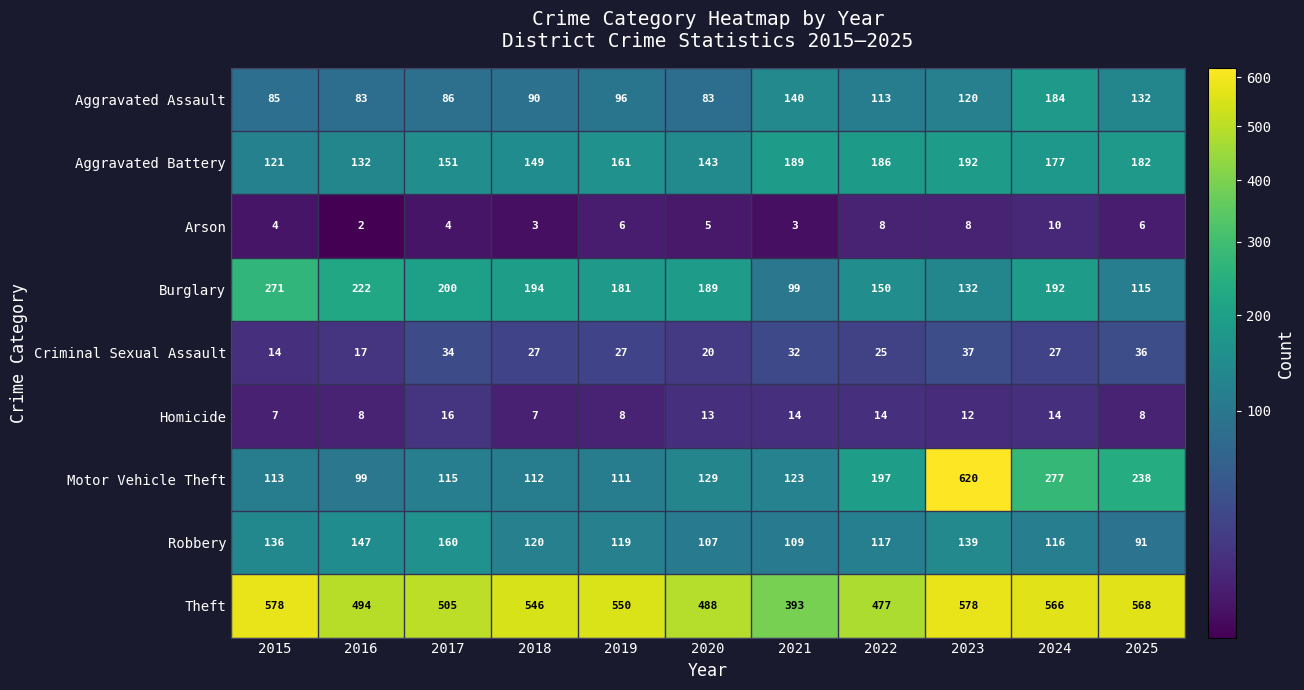

At 2015, list the series in order from largest to smallest.

Theft, Burglary, Robbery, Aggravated Battery, Motor Vehicle Theft, Aggravated Assault, Criminal Sexual Assault, Homicide, Arson